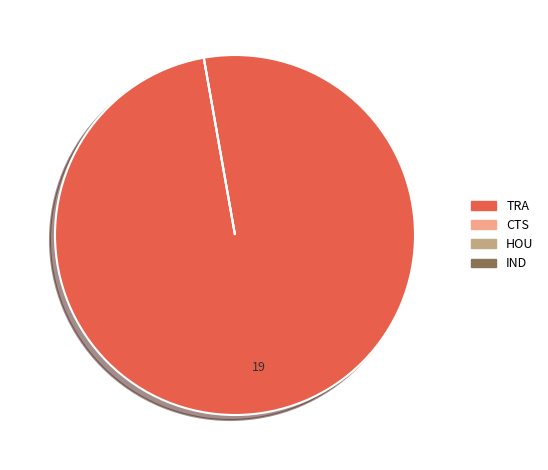

Combined, what portion of the pie is HOU and TRA?

100.0%